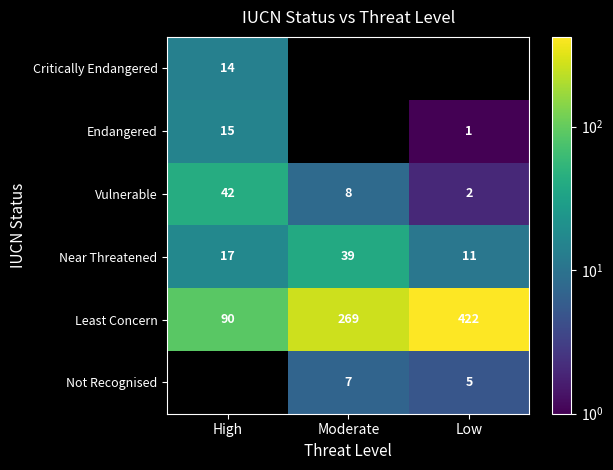

The Critically Endangered series shows 14 at High. True or false?

True